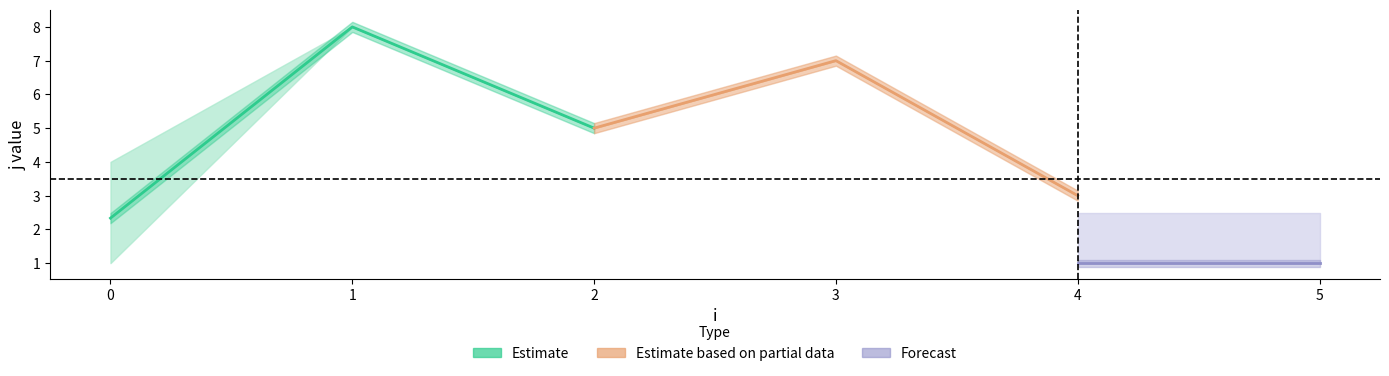

True or false: j and x cross at least once.

False